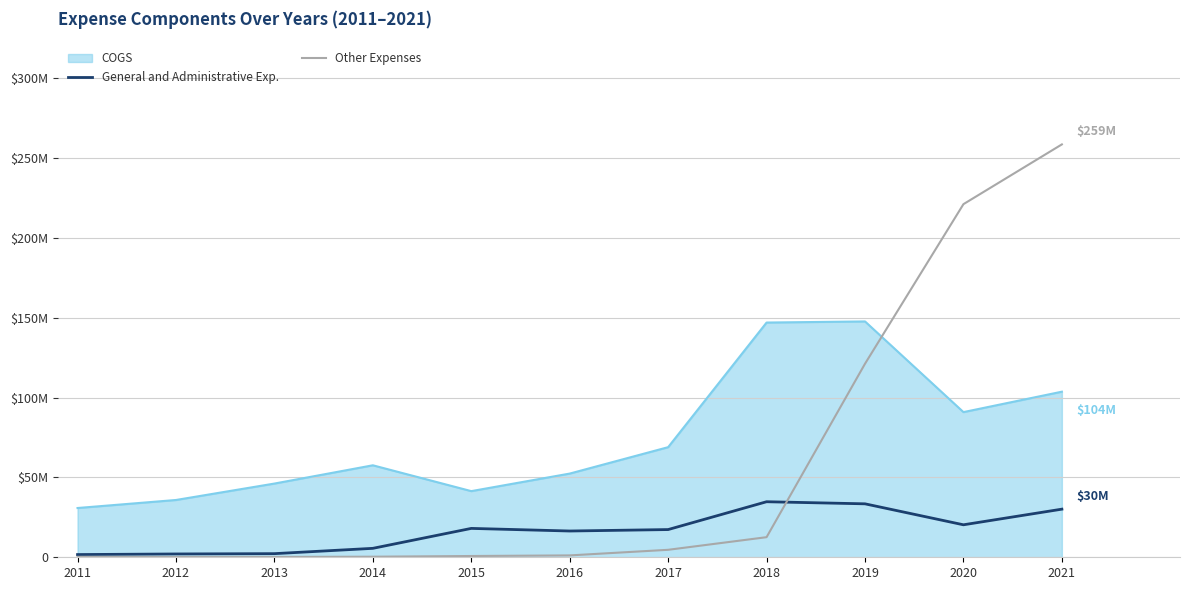

What is the smallest value displayed?

216000